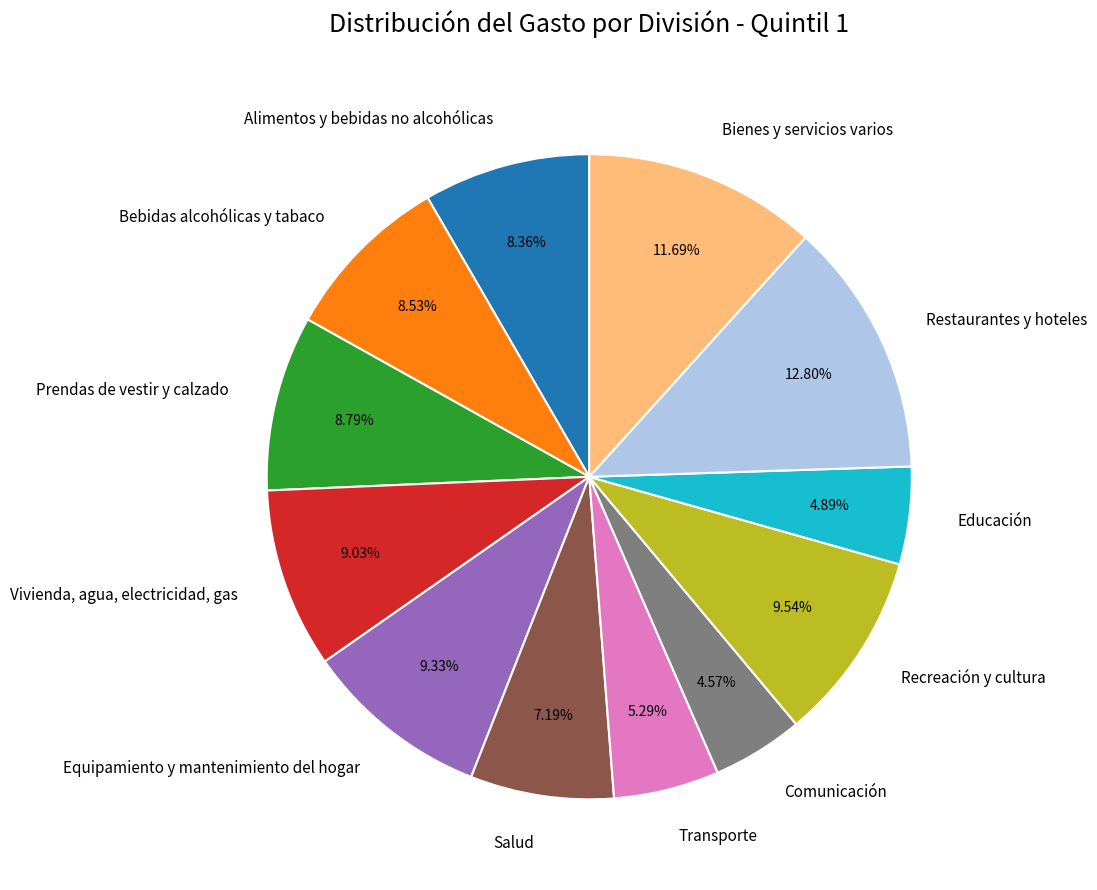

What percentage is NOT represented by Equipamiento y mantenimiento del hogar?

90.7%